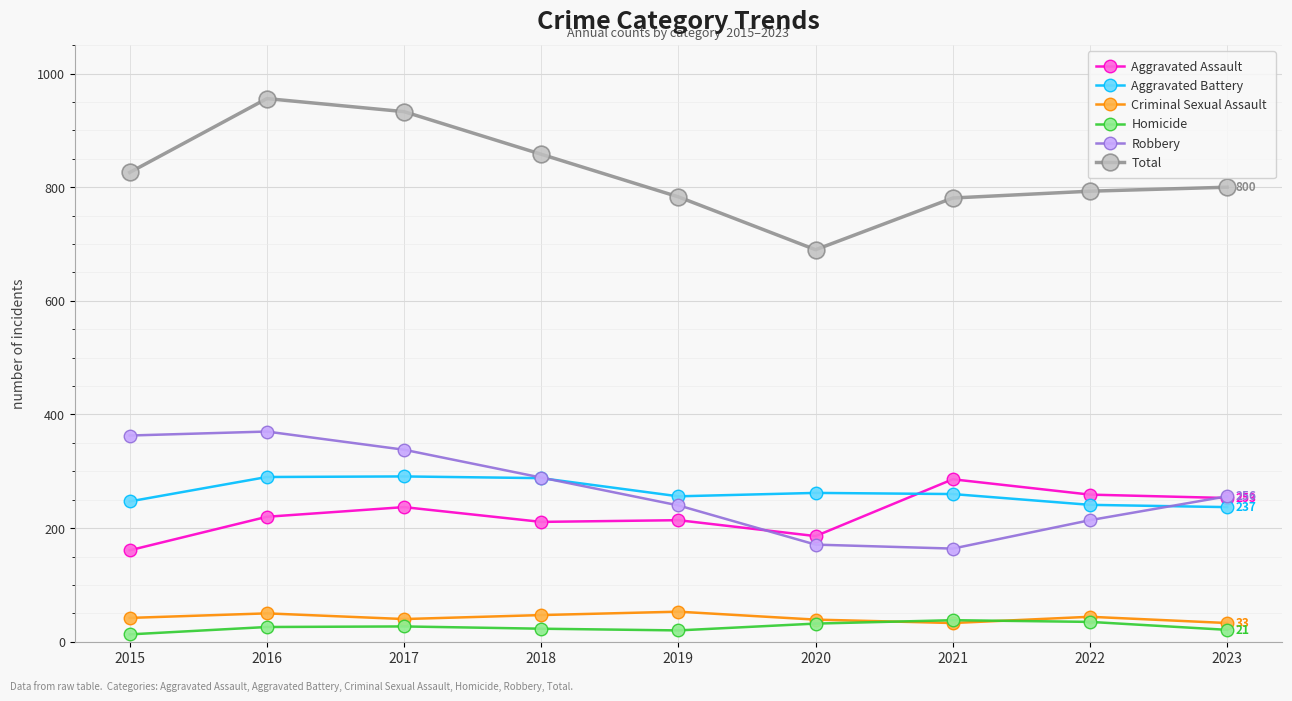

In Homicide, how many points are higher than both neighbors (excluding endpoints)?

2